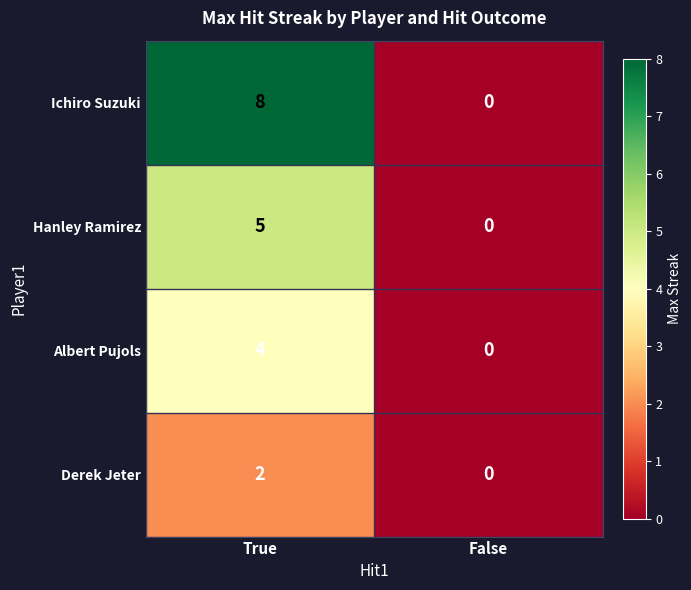

What is the difference between the maximum and minimum values in the Hanley Ramirez series?

5